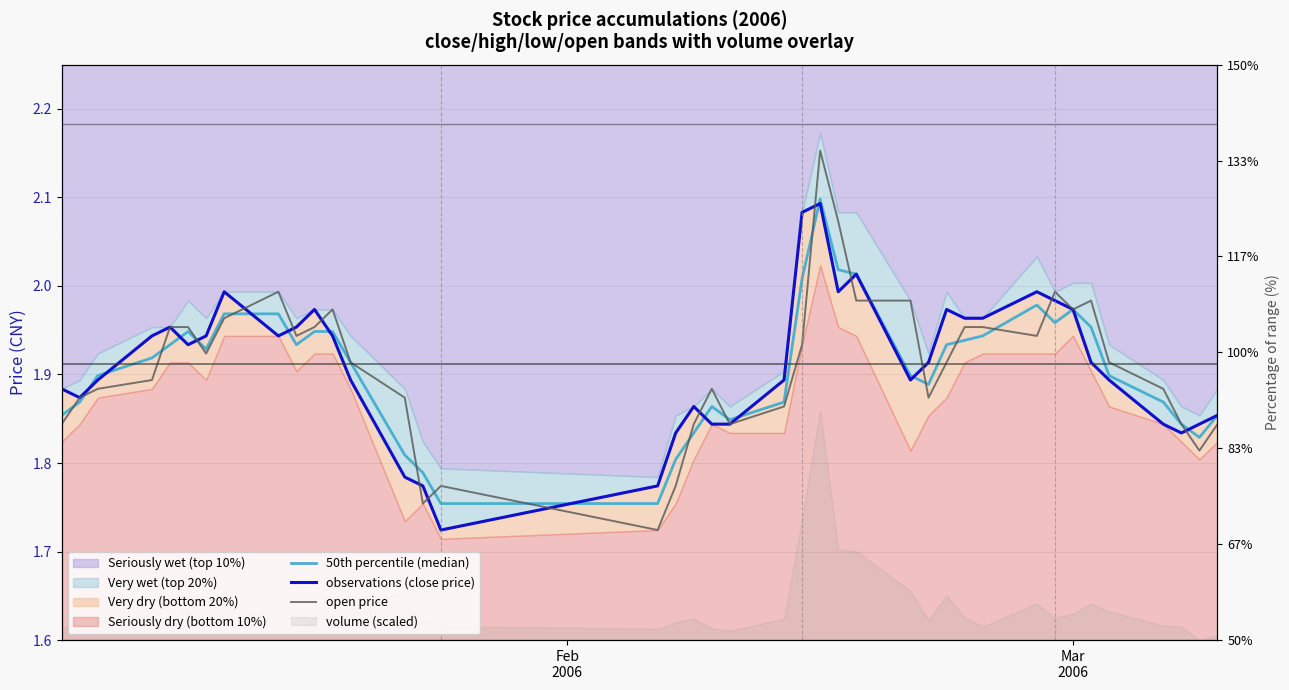

Reading left to right, extract all data points from this chart.

50th percentile (median): 1.9	1.9	1.9	1.9	1.9	1.9	1.9	2.0	2.0	1.9	1.9	1.9	1.9	1.8	1.8	1.8	1.8	1.8	1.8	1.9	1.8	1.9	2.0	2.1	2.0	2.0	1.9	1.9	1.9	1.9	1.9	2.0	2.0	2.0	2.0	1.9	1.9	1.8	1.8	1.9
observations (close price): 1.9	1.9	1.9	1.9	2.0	1.9	1.9	2.0	1.9	2.0	2.0	1.9	1.9	1.8	1.8	1.7	1.8	1.8	1.9	1.8	1.8	1.9	2.1	2.1	2.0	2.0	1.9	1.9	2.0	2.0	2.0	2.0	2.0	2.0	1.9	1.9	1.8	1.8	1.8	1.9
open price: 1.8	1.9	1.9	1.9	2.0	2.0	1.9	2.0	2.0	1.9	2.0	2.0	1.9	1.9	1.8	1.8	1.7	1.8	1.8	1.9	1.8	1.9	1.9	2.2	2.1	2.0	2.0	1.9	1.9	2.0	2.0	1.9	2.0	2.0	2.0	1.9	1.9	1.8	1.8	1.8